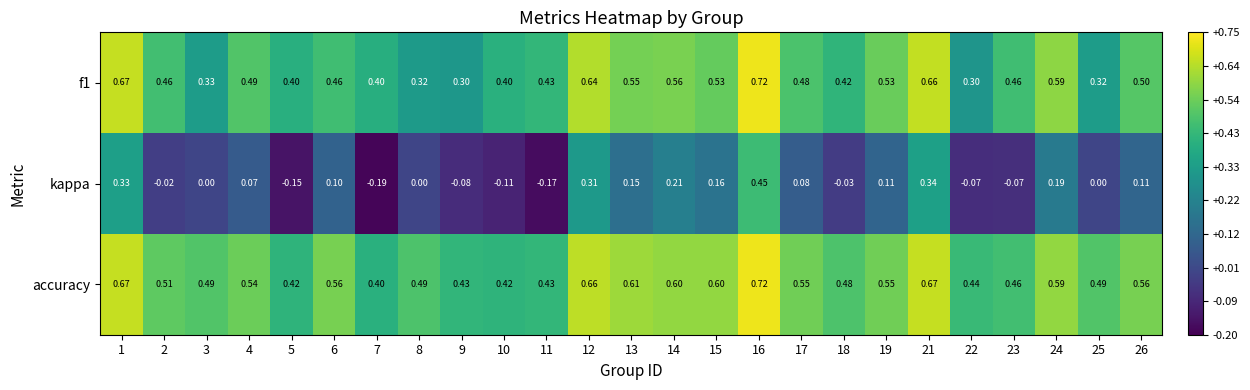

Between 17 and 19, which series saw the biggest shift?

f1